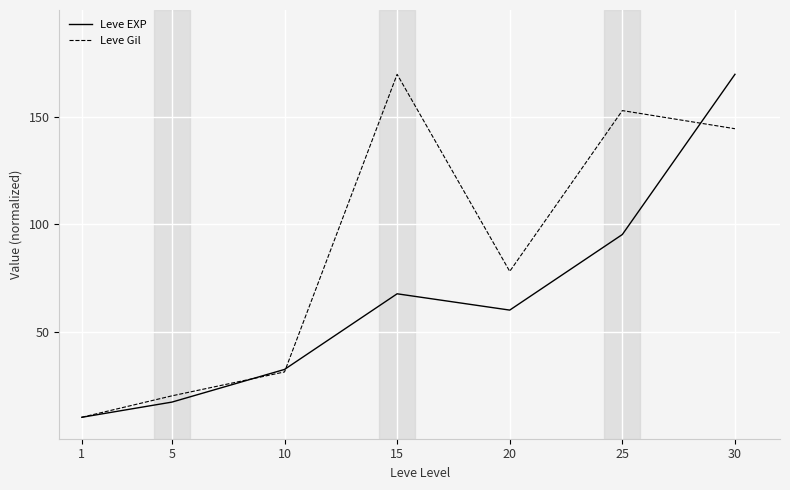

What is the difference between the highest and lowest values at 30?

25.4